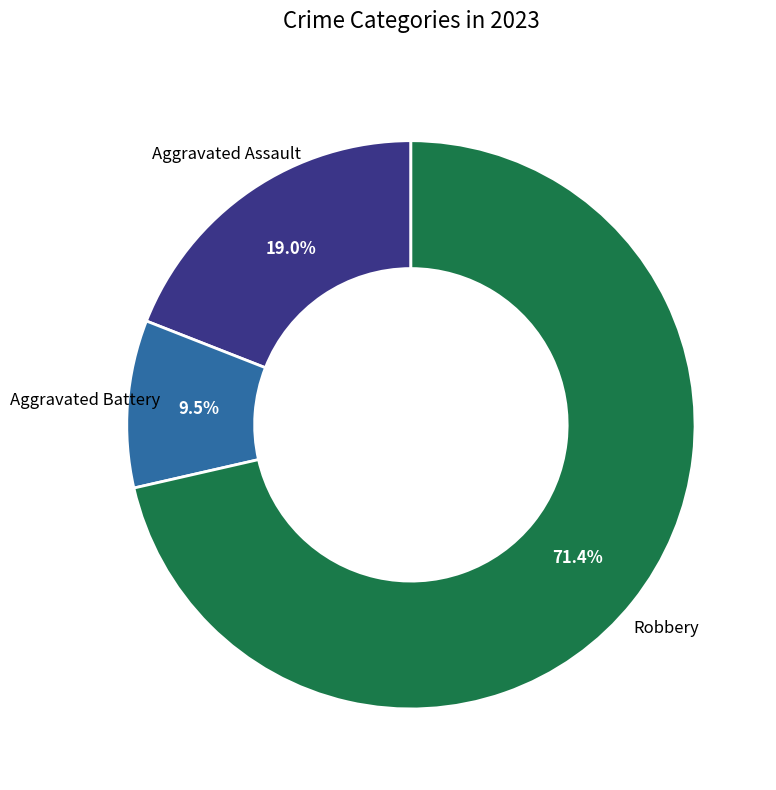

Is there a majority slice in this chart?

Yes